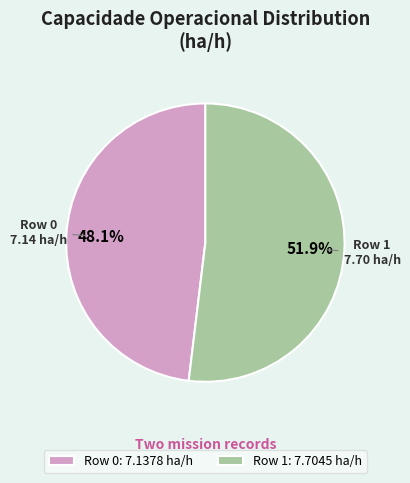

To the nearest percent, what is the average slice percentage?

50%